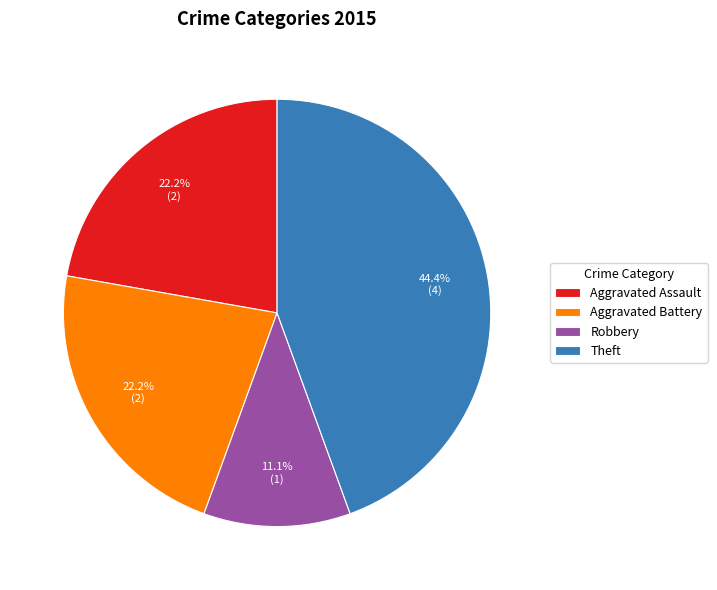

Which category has the biggest portion of the pie?

Theft